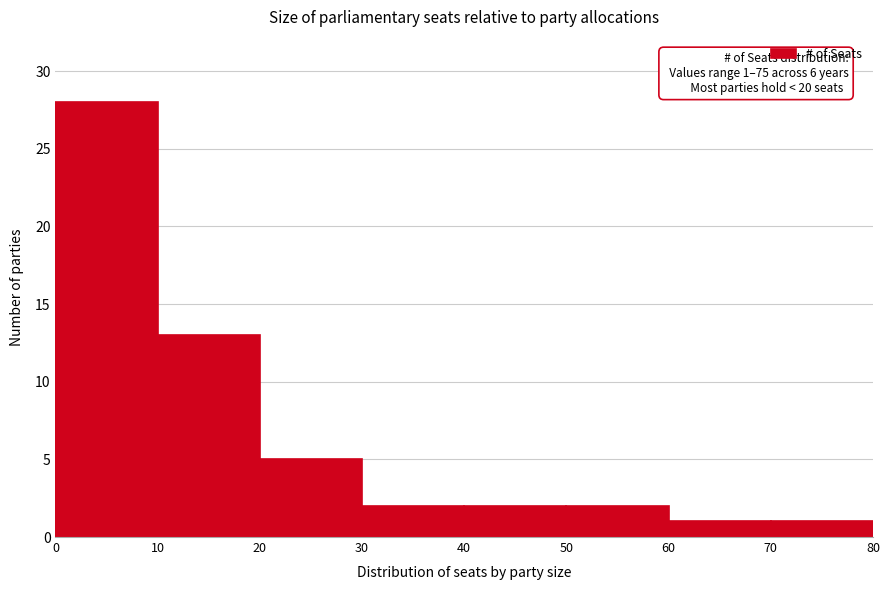

Which range on the x-axis has the tallest bar?

0 to 10